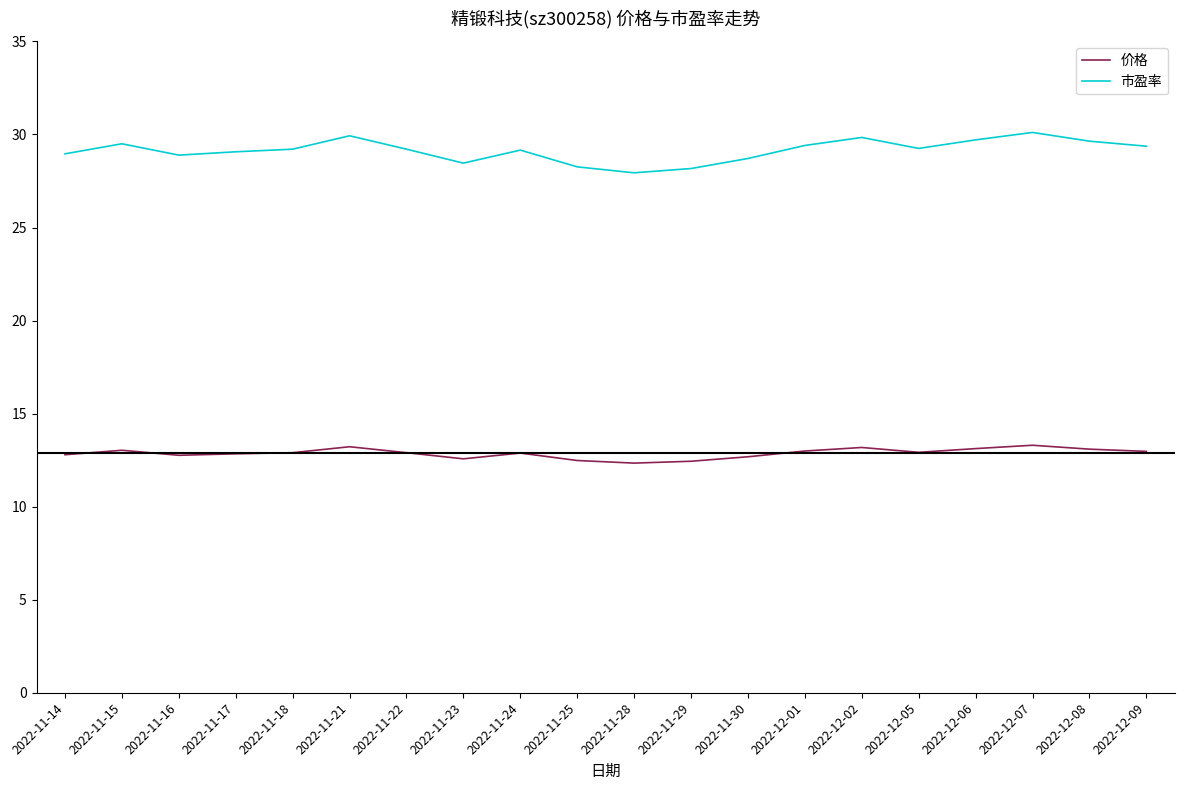

True or false: 价格 has more than 1 interior local peaks.

True